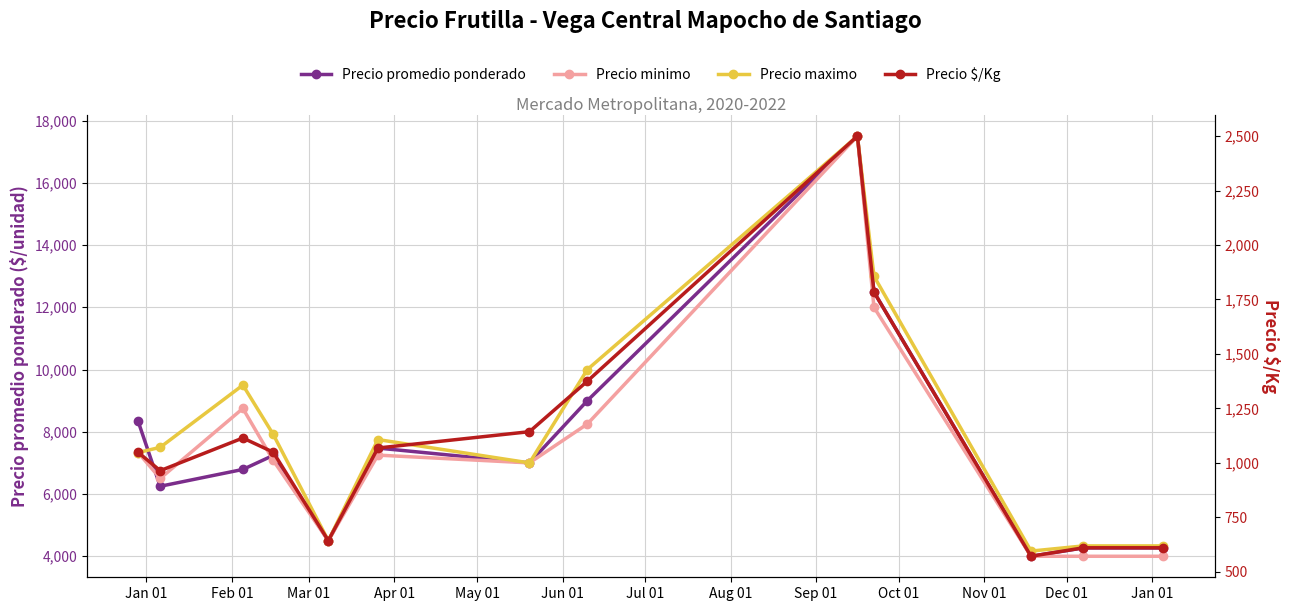

Rank the series at Jan 01 from highest to lowest value.

Precio promedio ponderado, Precio minimo, Precio maximo, Precio $/Kg